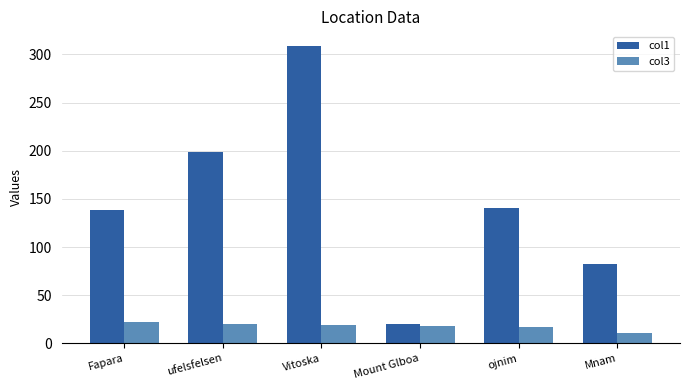

Is it true that col1 equals 20.1 at Mount Glboa?

True